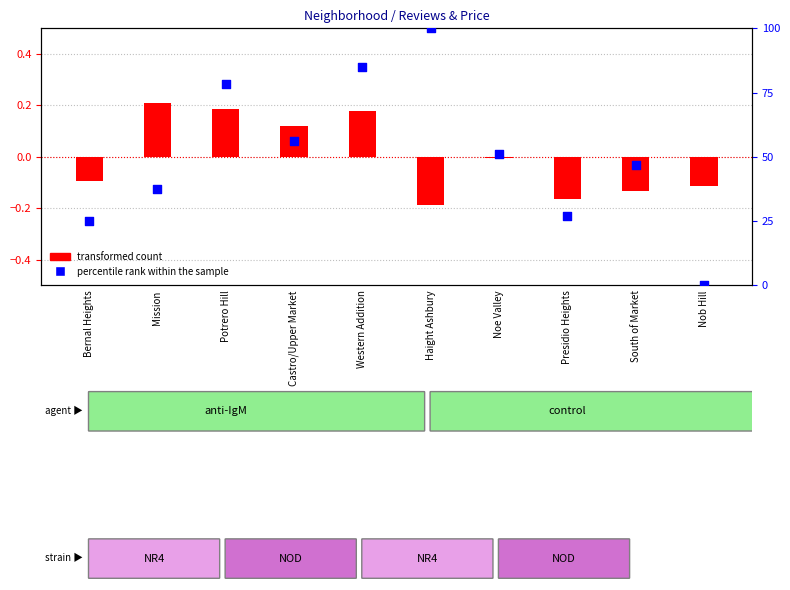

Which series contains the lowest Y value?

transformed count